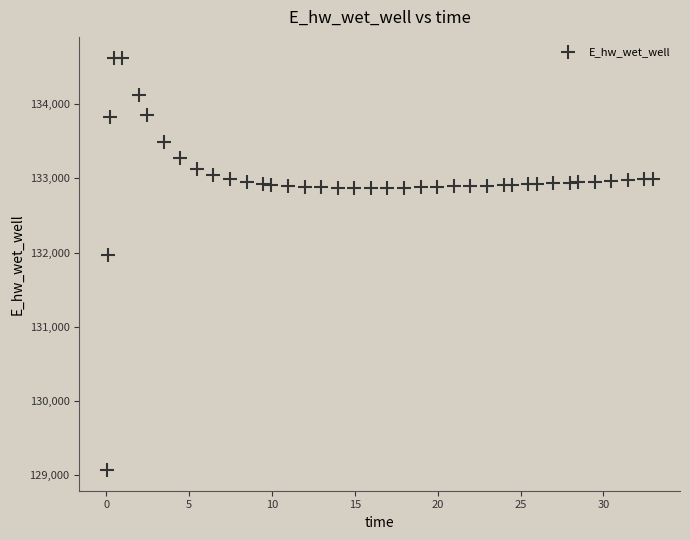

What is the range of Y values (max minus min)?

5557.7